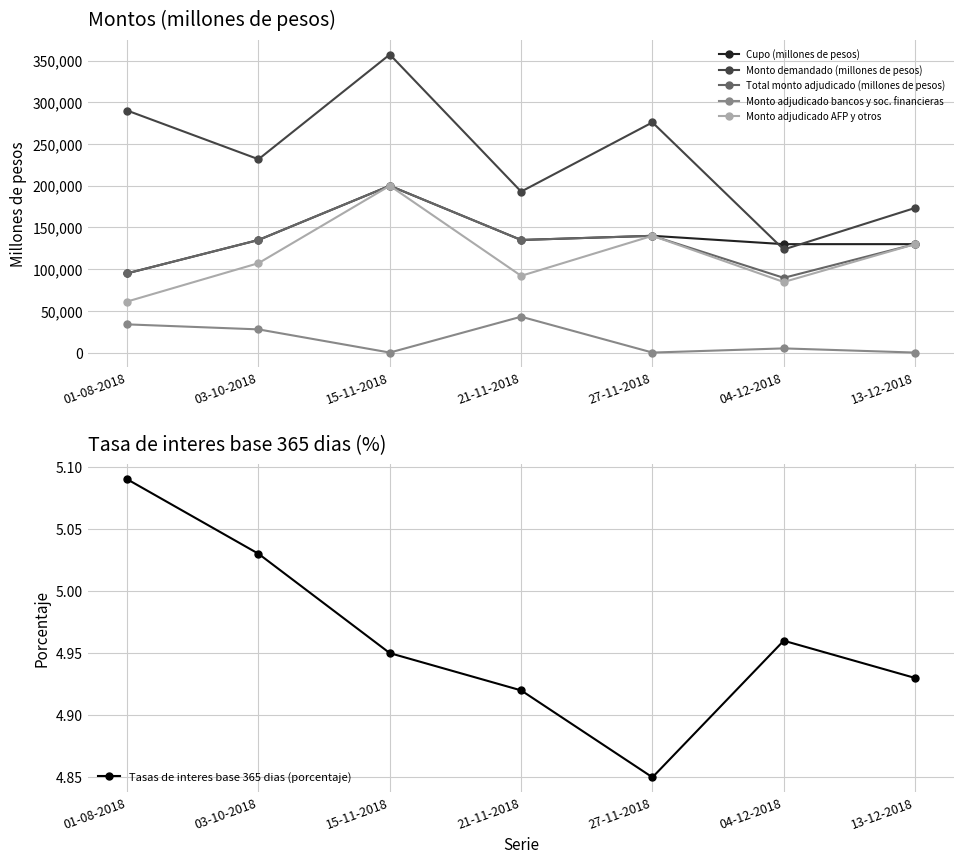

What is the label of the 5th point from the left?

27-11-2018